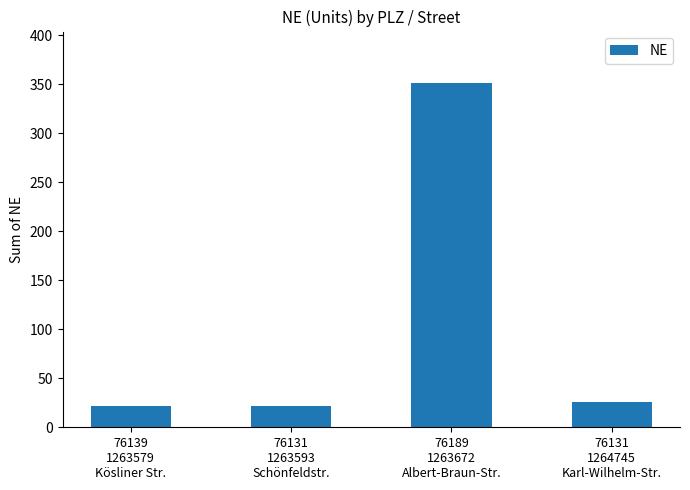

What is the label of the 3rd bar from the left?

76189
1263672
Albert-Braun-Str.